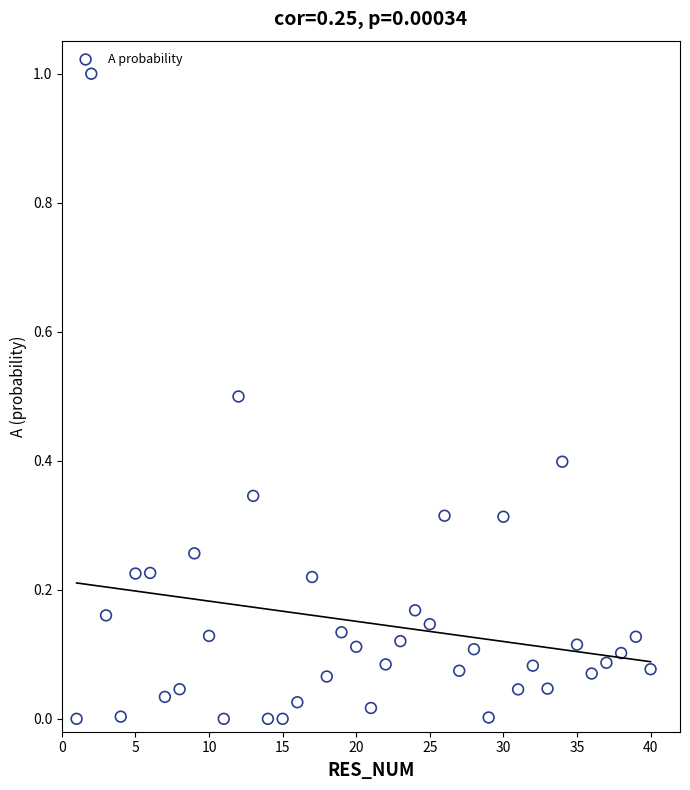

What is the range of X values (max minus min)?

39.0